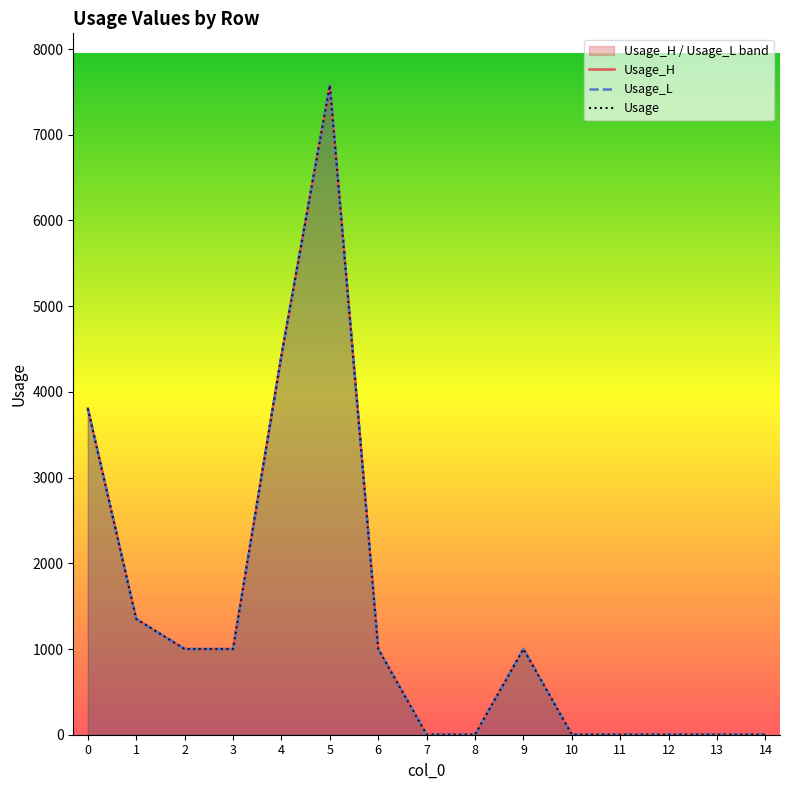

Which series has the largest range (max minus min)?

Usage_H